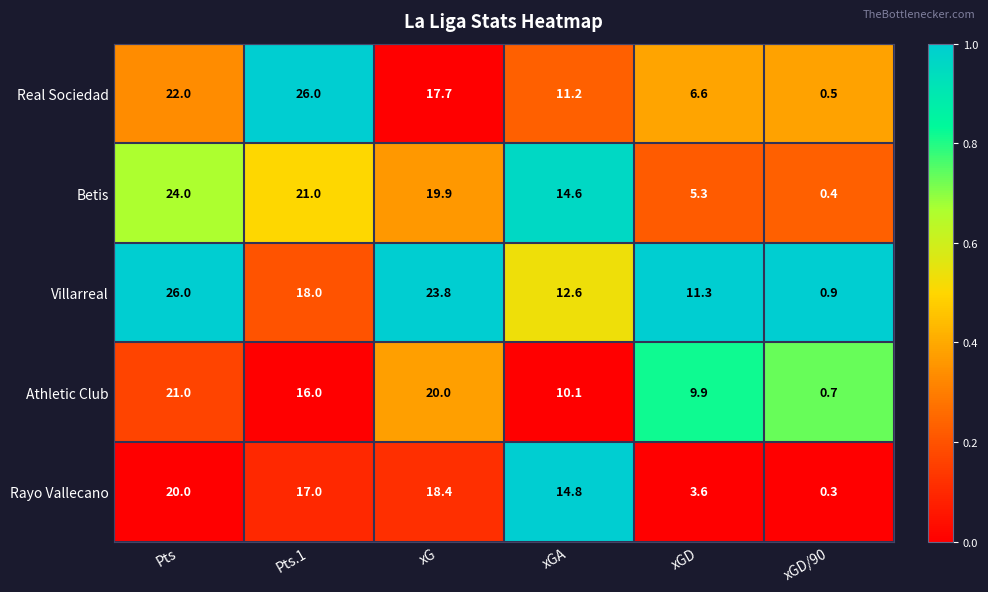

Reading left to right, transcribe all the data shown in this chart.

Real Sociedad: Pts=22.0	Pts.1=26.0	xG=17.7	xGA=11.2	xGD=6.6	xGD/90=0.5
Betis: Pts=24.0	Pts.1=21.0	xG=19.9	xGA=14.6	xGD=5.3	xGD/90=0.4
Villarreal: Pts=26.0	Pts.1=18.0	xG=23.8	xGA=12.6	xGD=11.3	xGD/90=0.9
Athletic Club: Pts=21.0	Pts.1=16.0	xG=20.0	xGA=10.1	xGD=9.9	xGD/90=0.7
Rayo Vallecano: Pts=20.0	Pts.1=17.0	xG=18.4	xGA=14.8	xGD=3.6	xGD/90=0.3